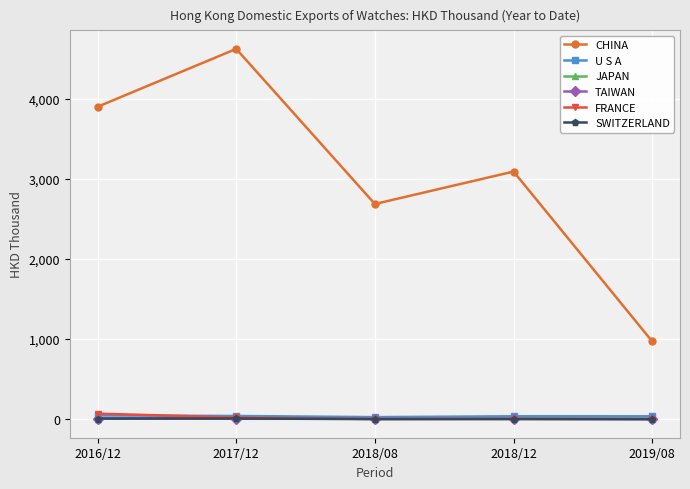

True or false: U S A and CHINA cross at least once.

False